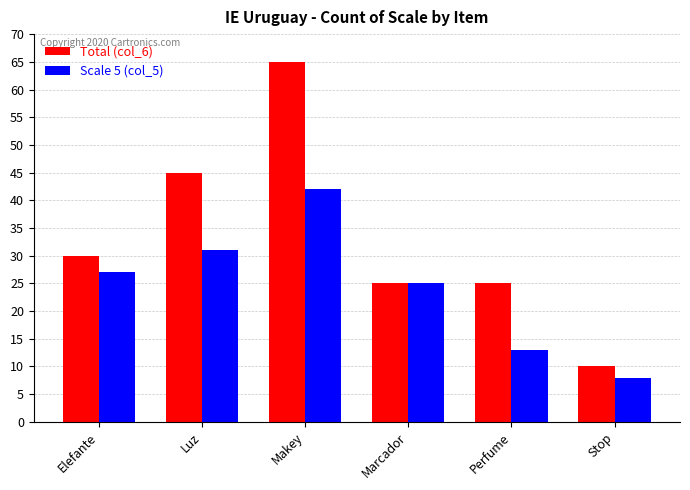

Which series has the largest range (max minus min)?

Total (col_6)